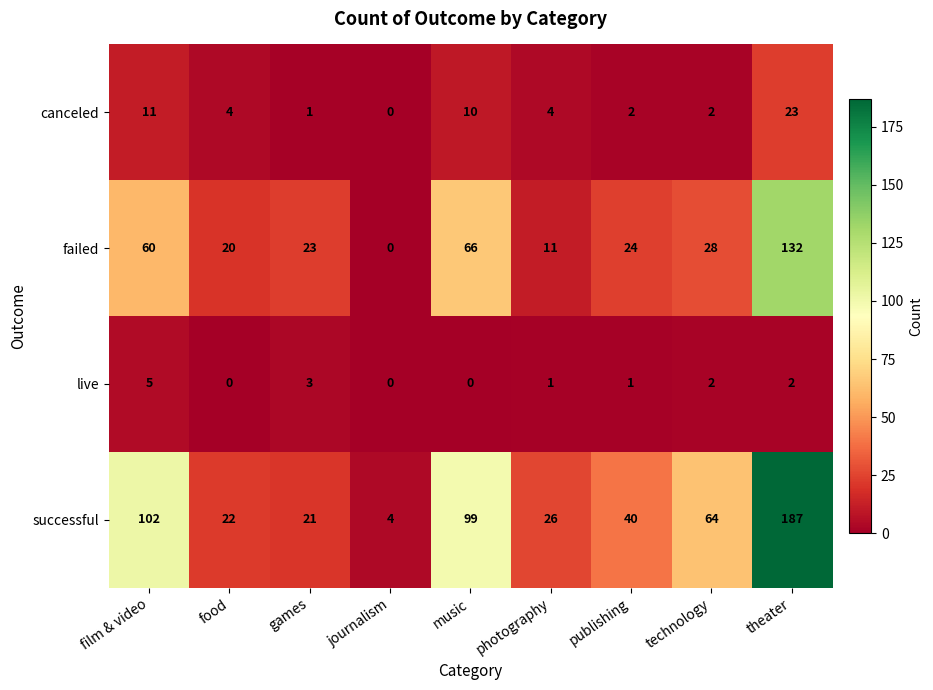

Count the number of data series in this chart.

4